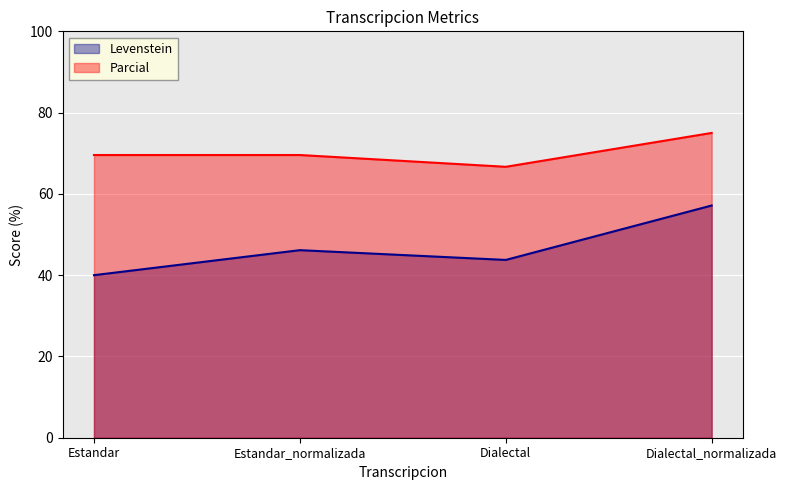

What is the sum of all Parcial values?

280.8